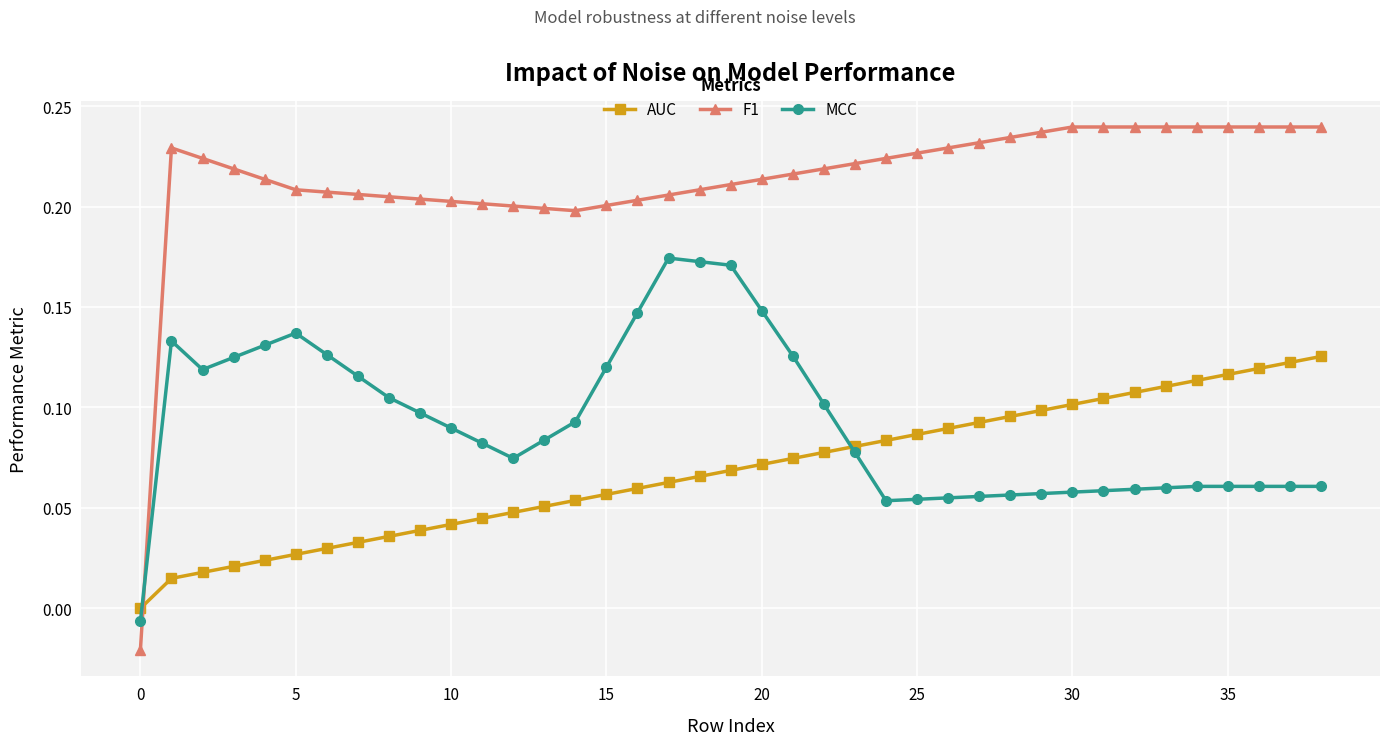

Rank the series by their maximum value, from lowest to highest.

AUC, MCC, F1